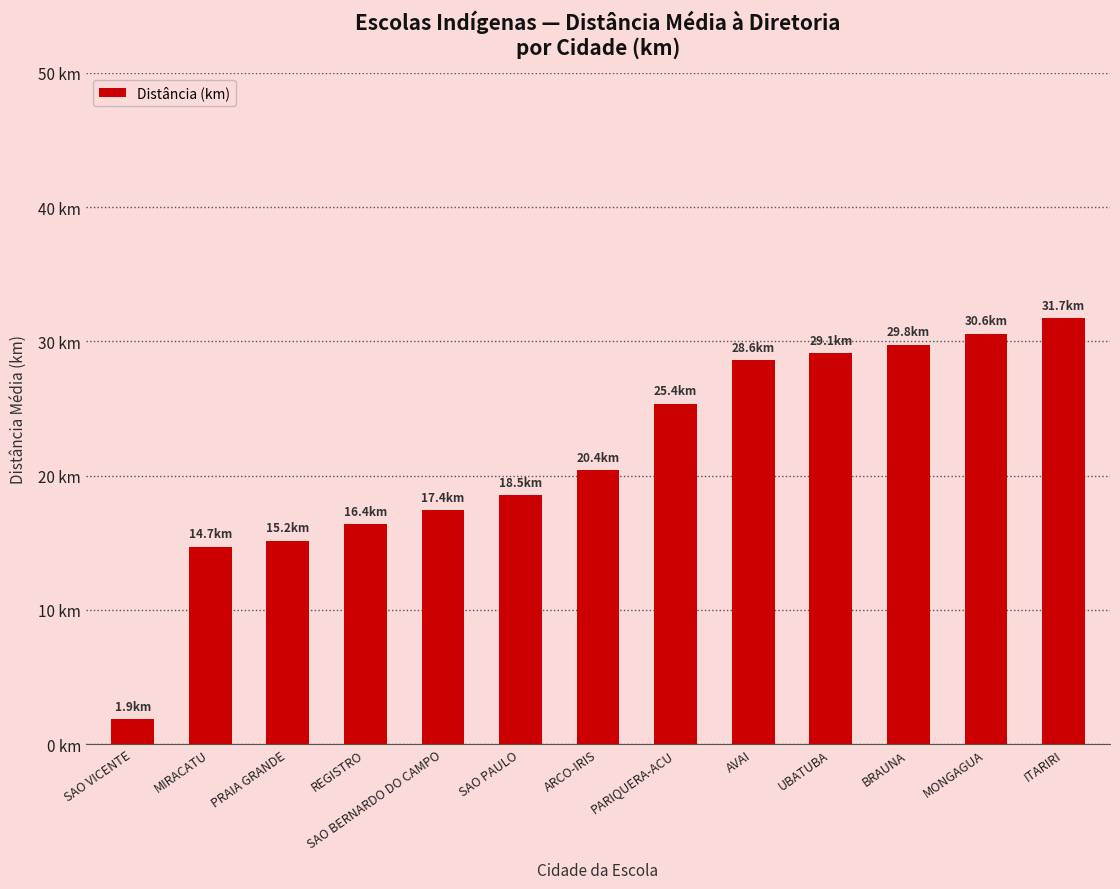

What is the minimum value shown in the chart?

1.9